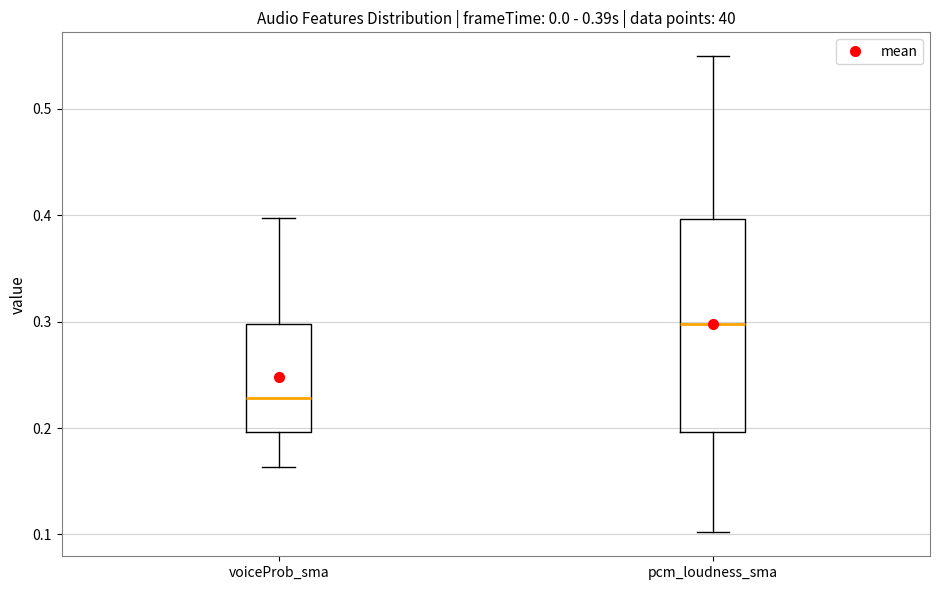

Reading left to right, read every box against the y-axis: the position of its median line, the range the box covers, and the ends of its whiskers. The values are not printed on the chart, so give them approximately, as read against the axis.

voiceProb_sma: median 0.23, box 0.20 to 0.30, whiskers 0.16 to 0.40
pcm_loudness_sma: median 0.30, box 0.20 to 0.40, whiskers 0.10 to 0.55